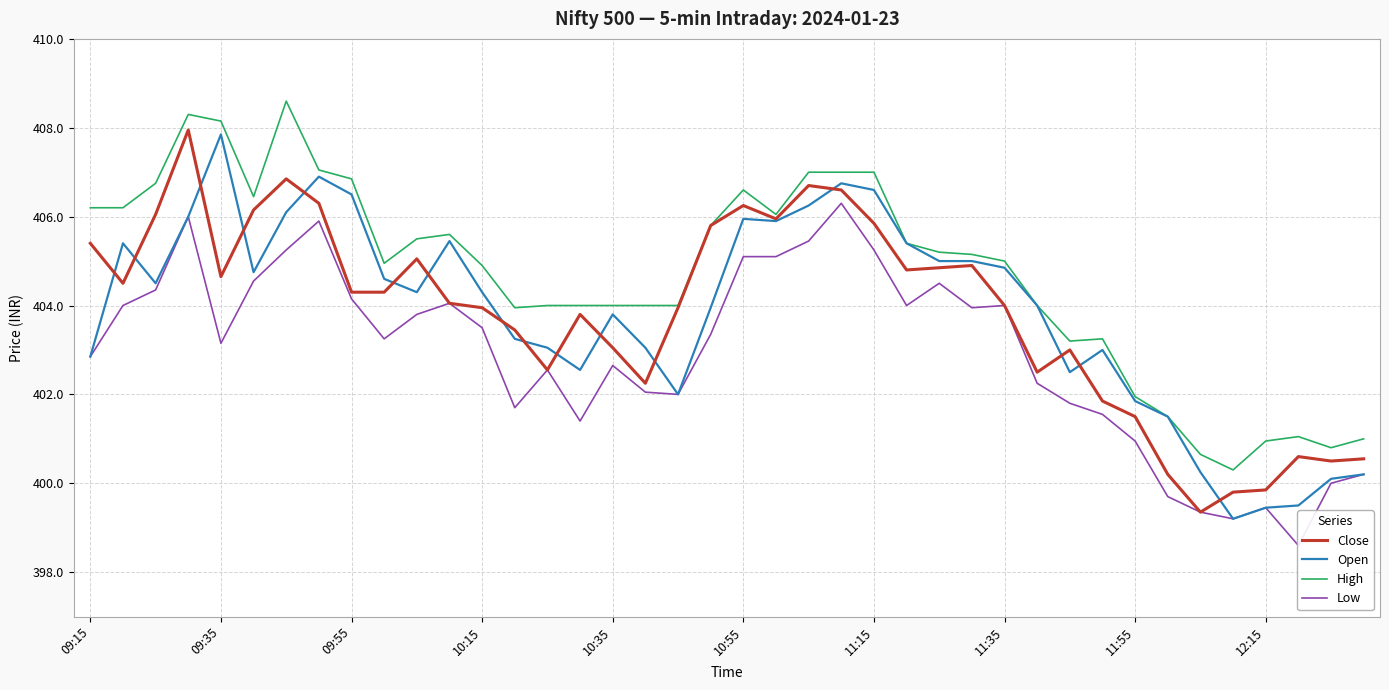

The Close series shows 403.4 at 13. True or false?

True